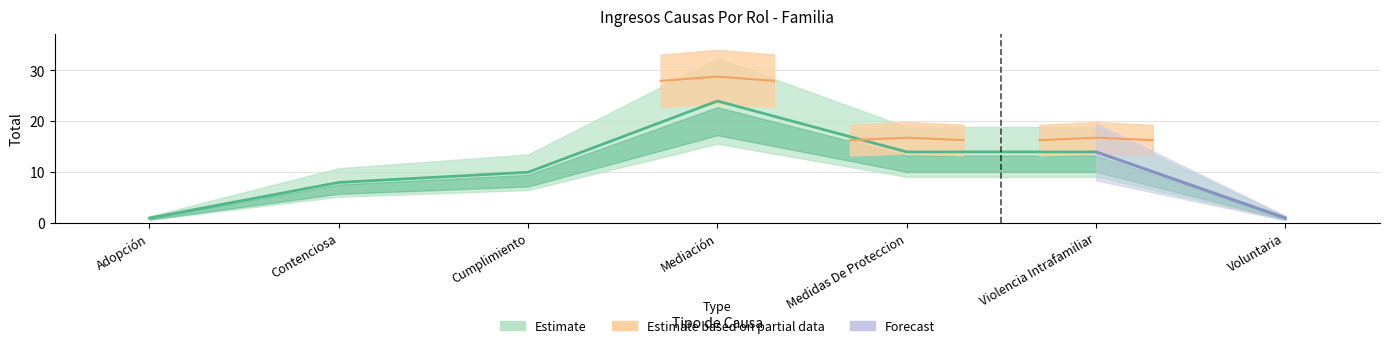

Read the value at Adopción.

1